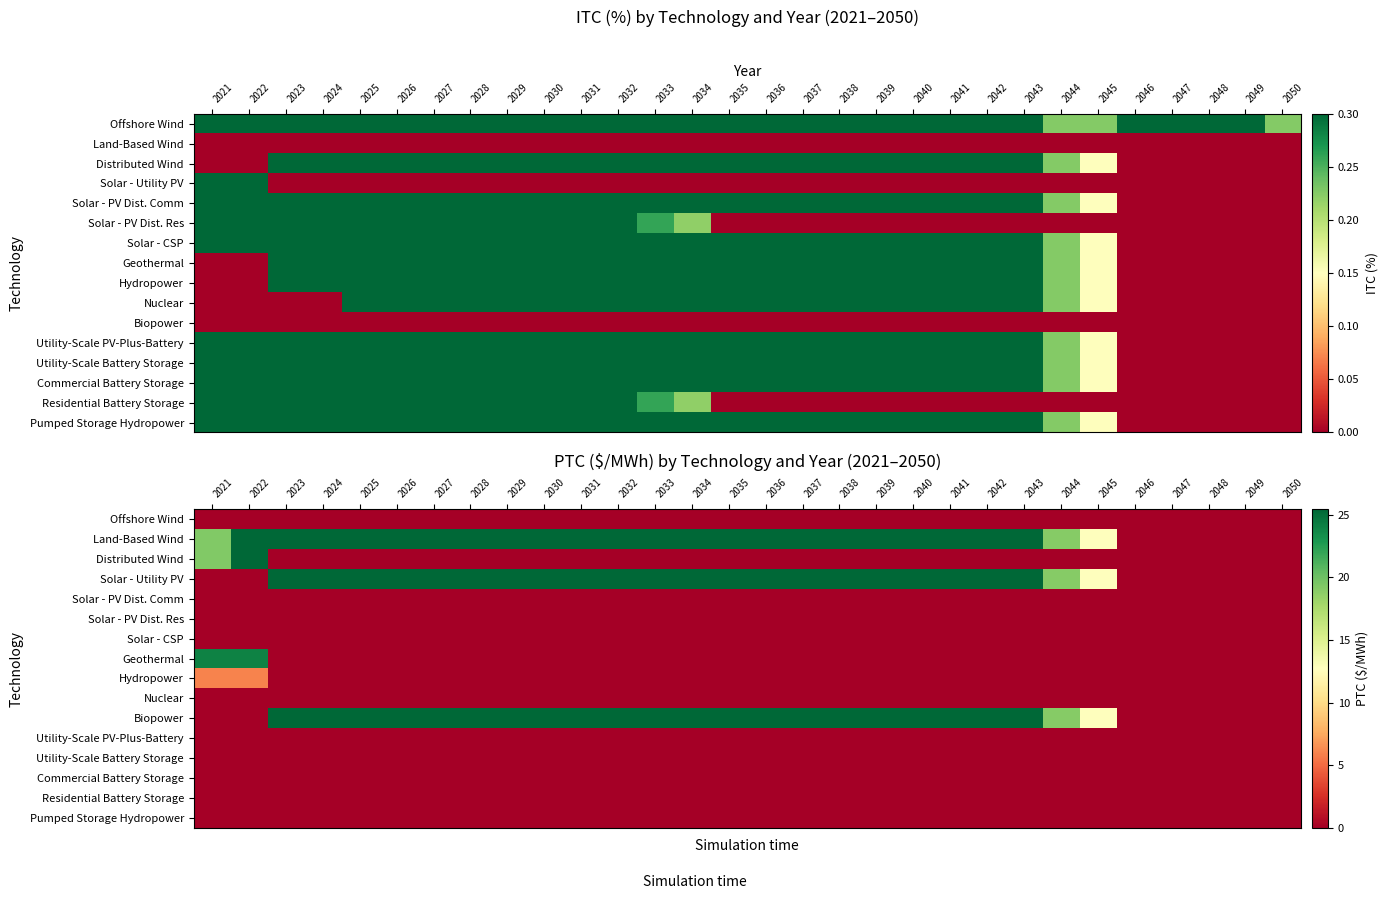

Which has a higher value, 2049 or 2047?

2049